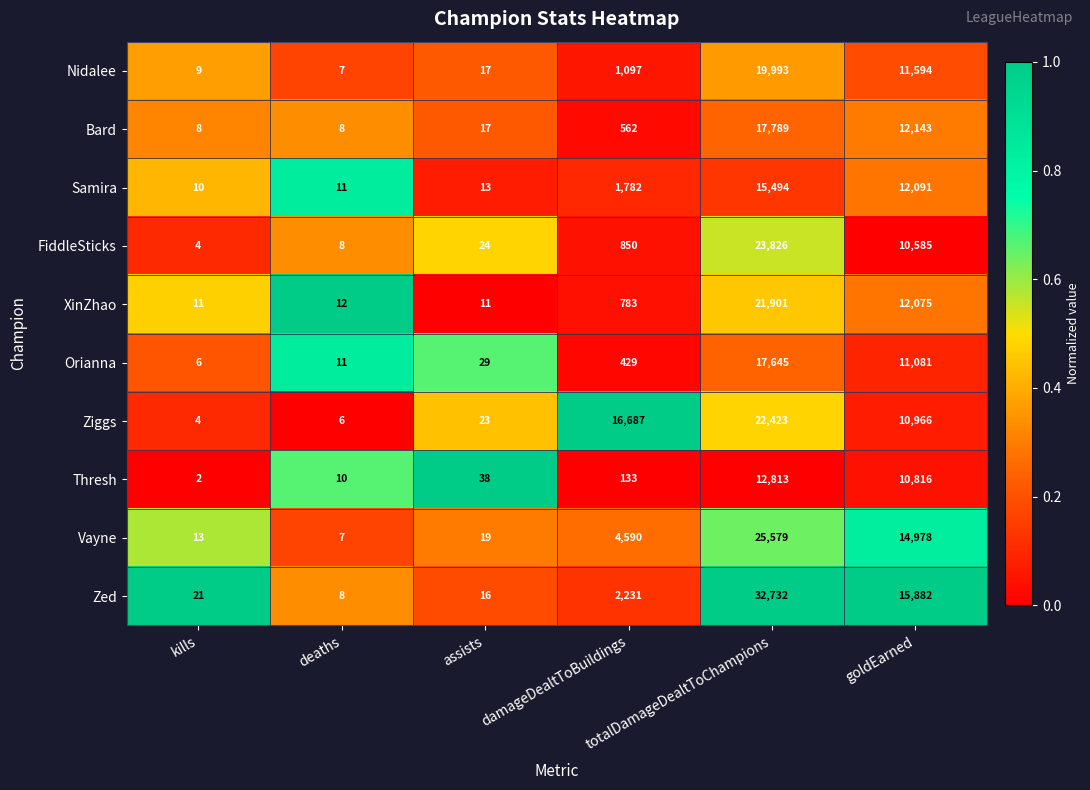

What is the sum of all Bard values?

30527